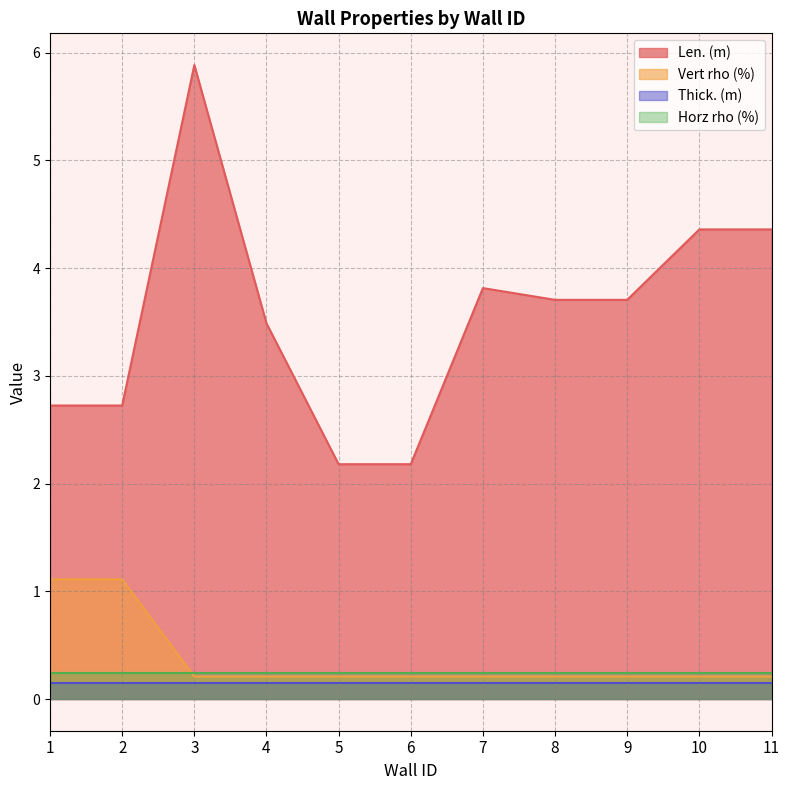

Which series has the widest spread of values?

Len. (m)